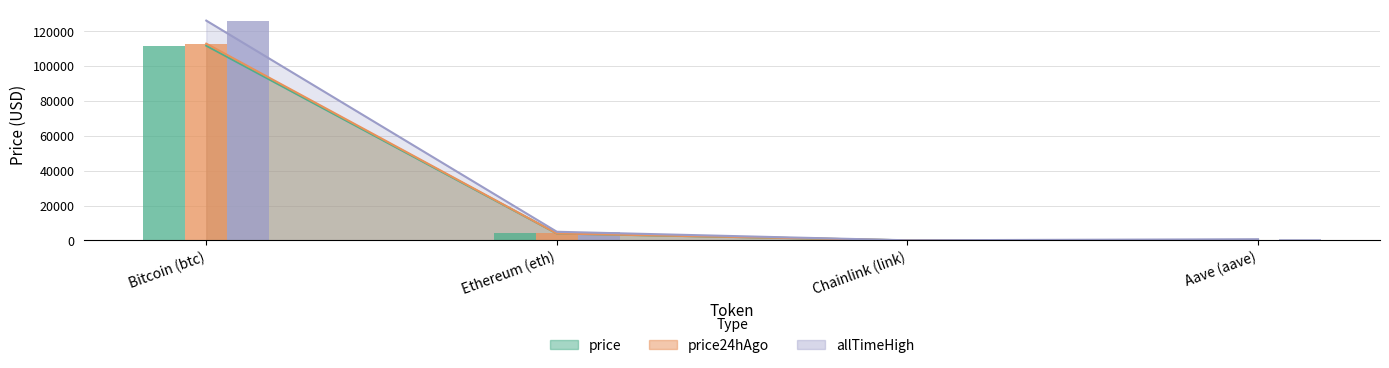

What is the maximum value for price?

111721.0